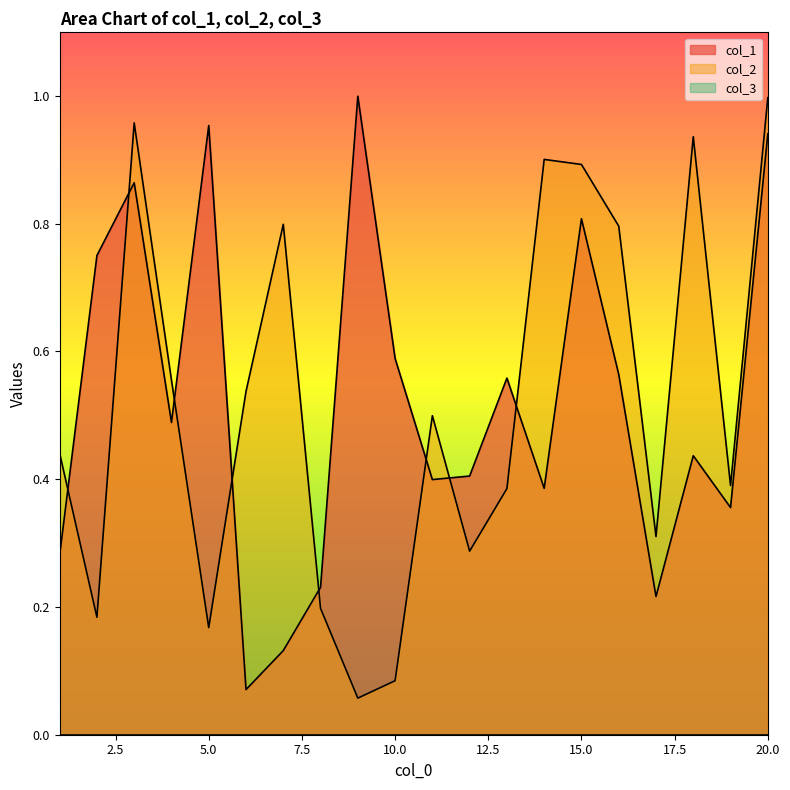

After their last crossing, which series has the higher values: col_2 or col_1?

col_2